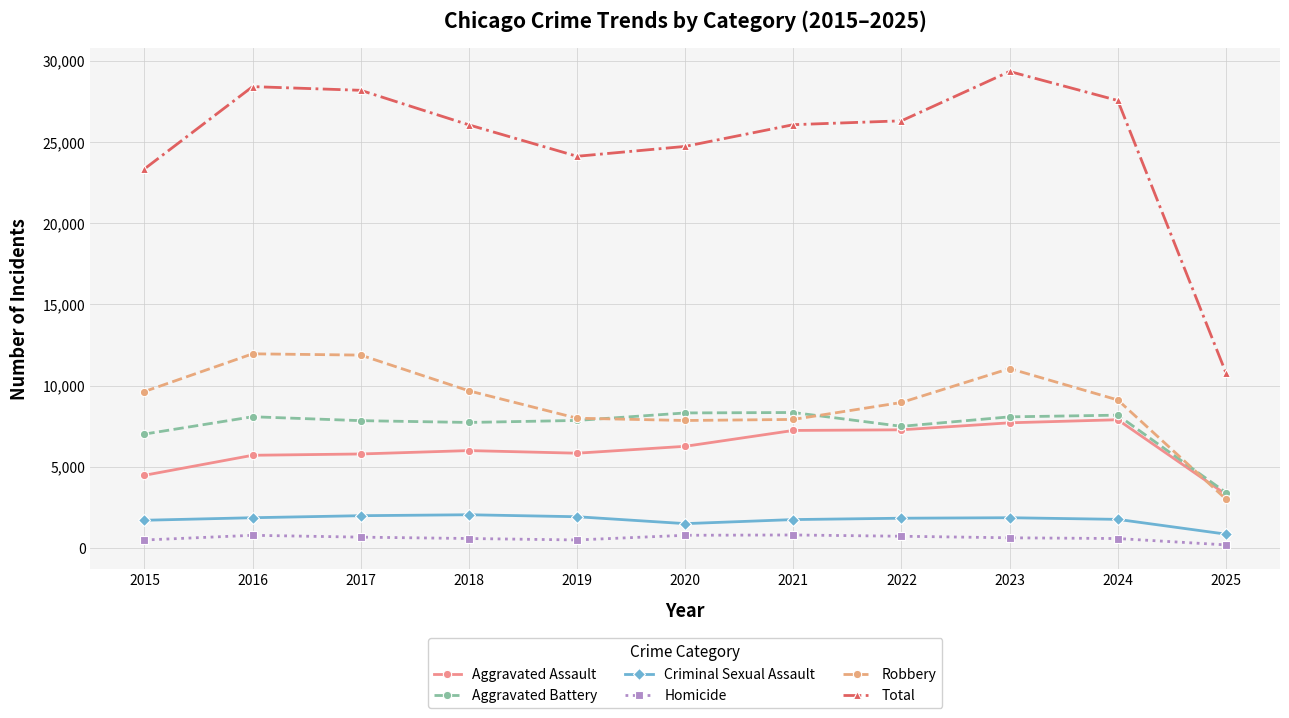

True or false: Total and Homicide intersect in this chart.

False